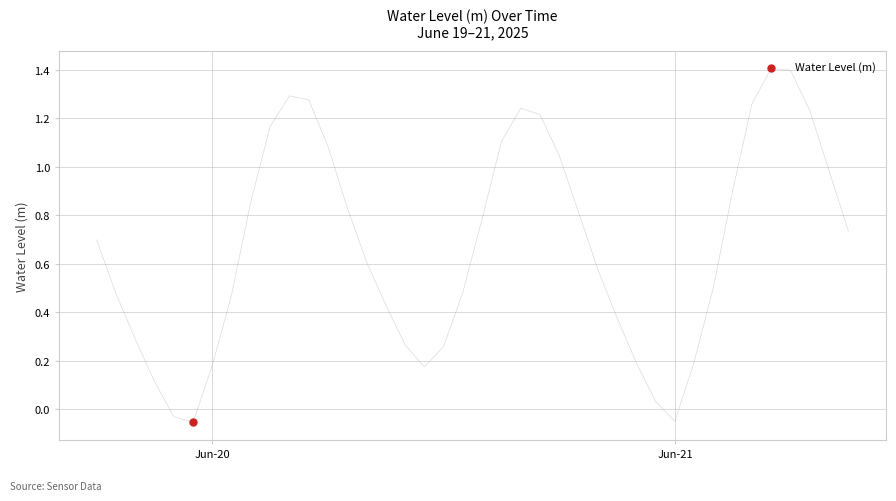

What is the difference between the maximum and minimum values?

1.5